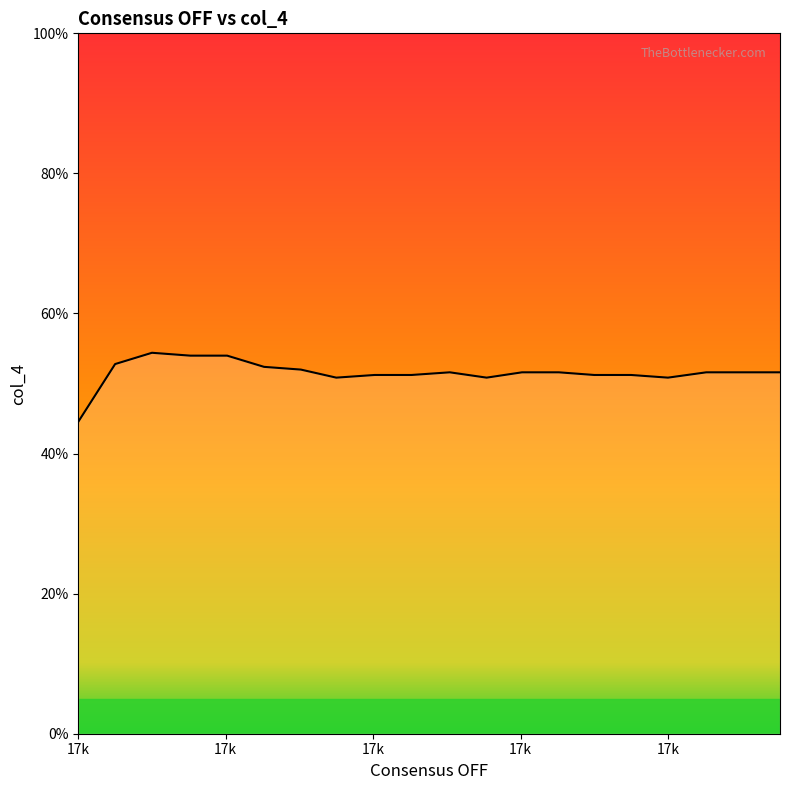

What is the greatest value displayed?

54.4